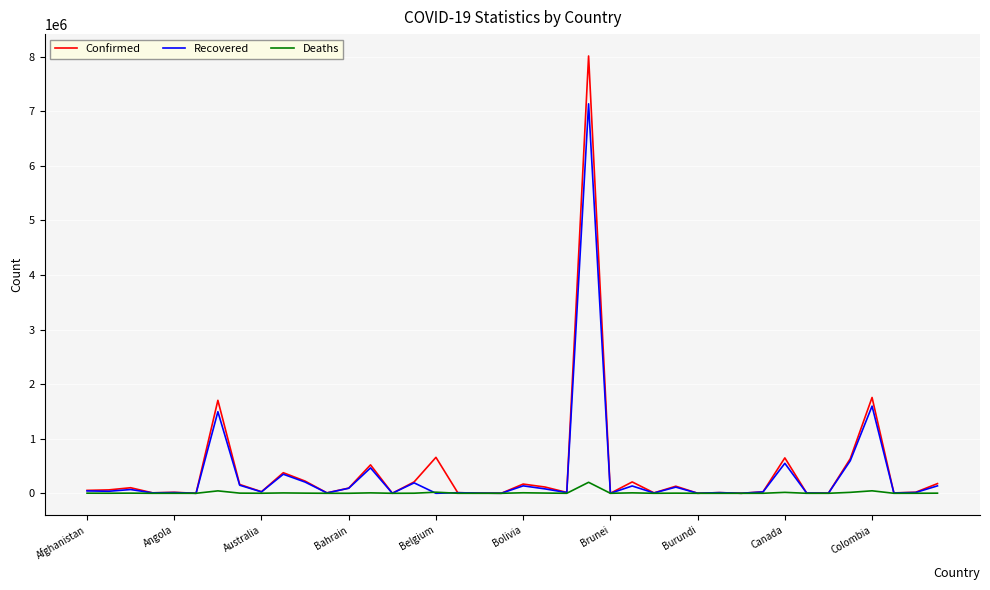

Rank the series by their maximum value, from lowest to highest.

Deaths, Recovered, Confirmed